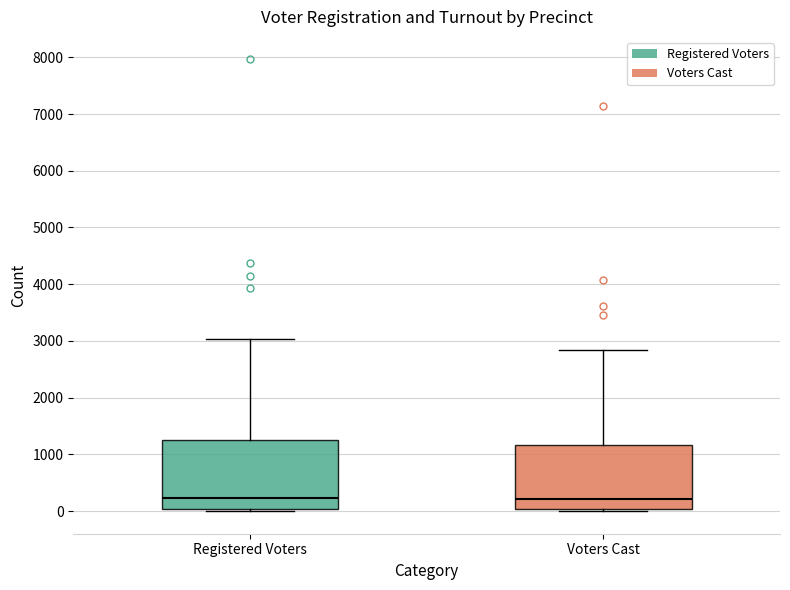

Reading left to right, transcribe this box plot: for each box, give where its median line is, the range the box spans, and where its two whiskers end, as read against the y-axis. The values are not printed on the chart, so give them approximately, as read against the axis.

Registered Voters: median 200, box 0 to 1300, whiskers 0 (just below the box's lower edge) to 3000
Voters Cast: median 200, box 0 to 1200, whiskers 0 (just below the box's lower edge) to 2800